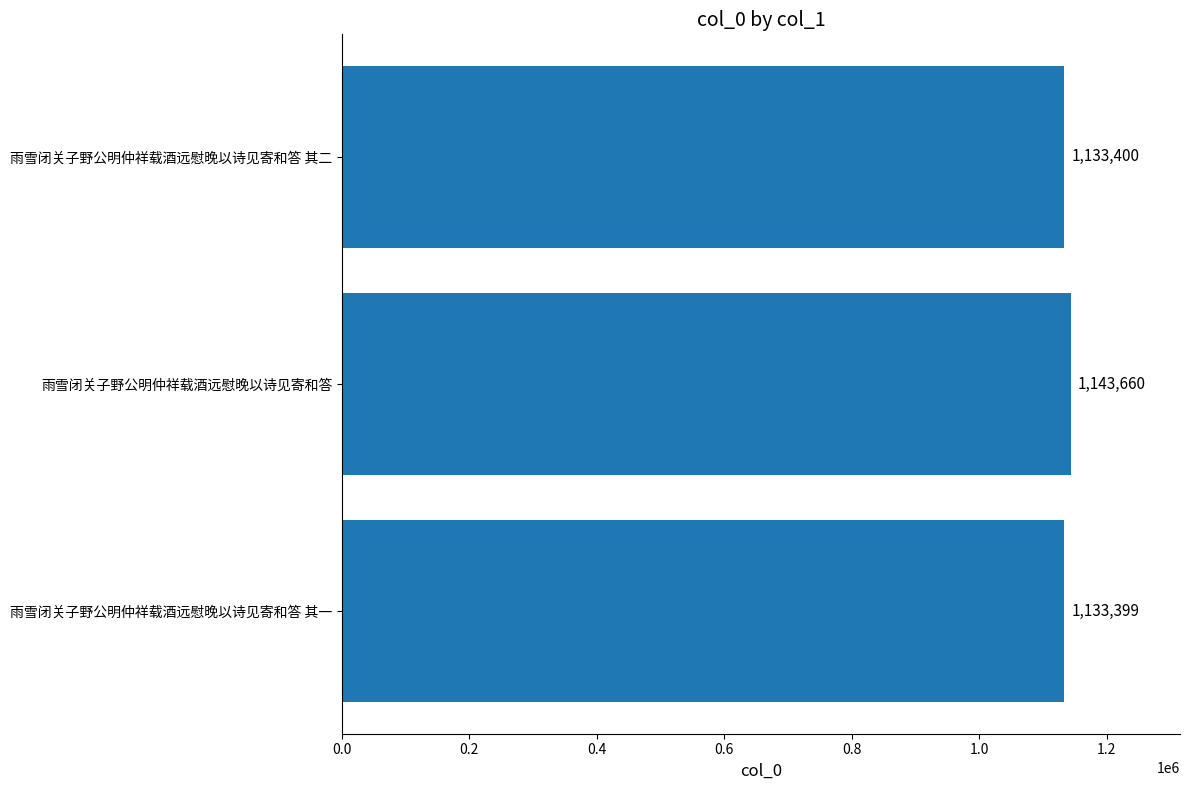

The value at 雨雪闭关子野公明仲祥载酒远慰晚以诗见寄和答 其一 is 790491. True or false?

False